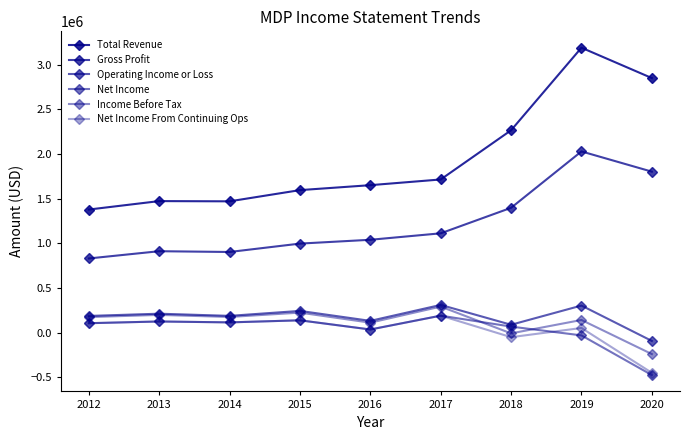

True or false: Net Income From Continuing Ops has a value of 136800 at 2015.

True